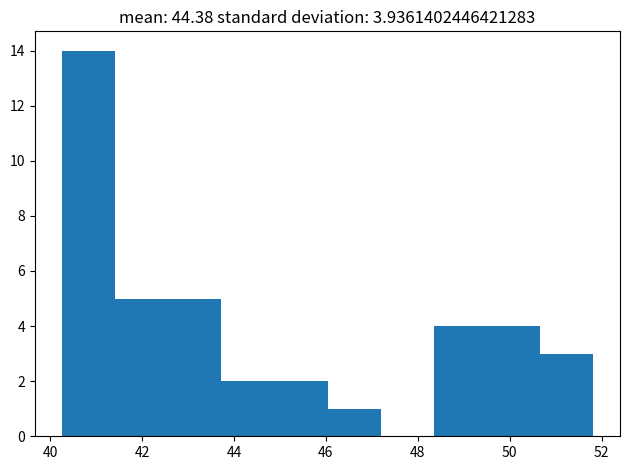

Over which range of the x-axis is the bar tallest?

40.2 to 41.4